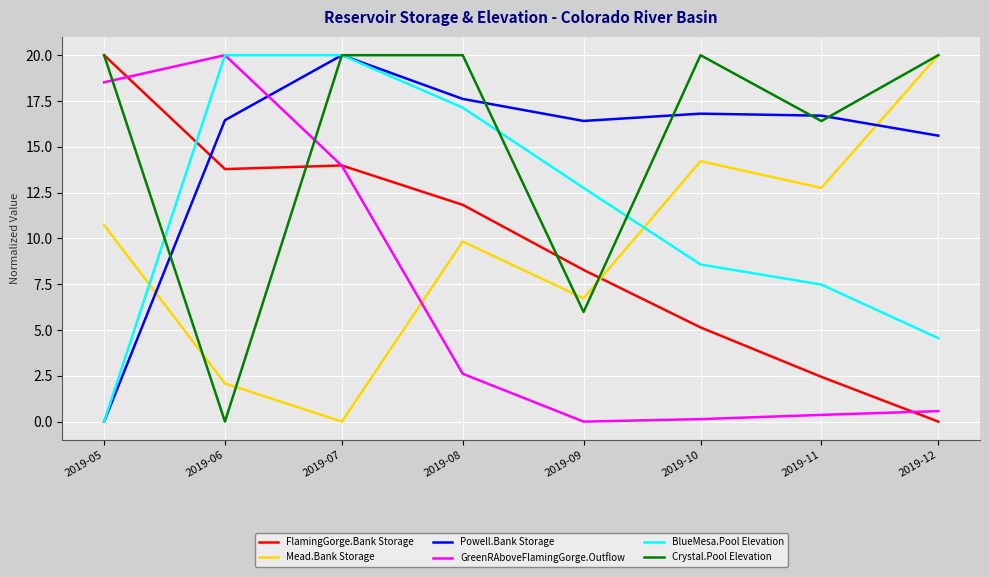

Rank the categories by Mead.Bank Storage value from lowest to highest.

2019-07, 2019-06, 2019-09, 2019-08, 2019-05, 2019-11, 2019-10, 2019-12